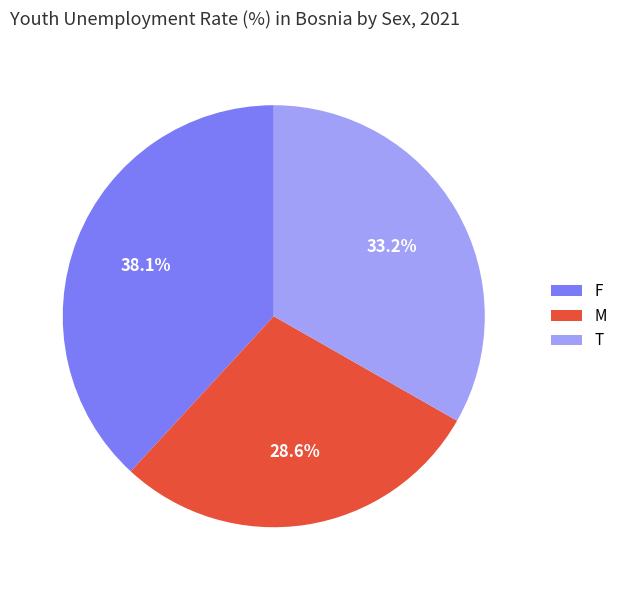

To the nearest percent, what is the average slice percentage?

33%